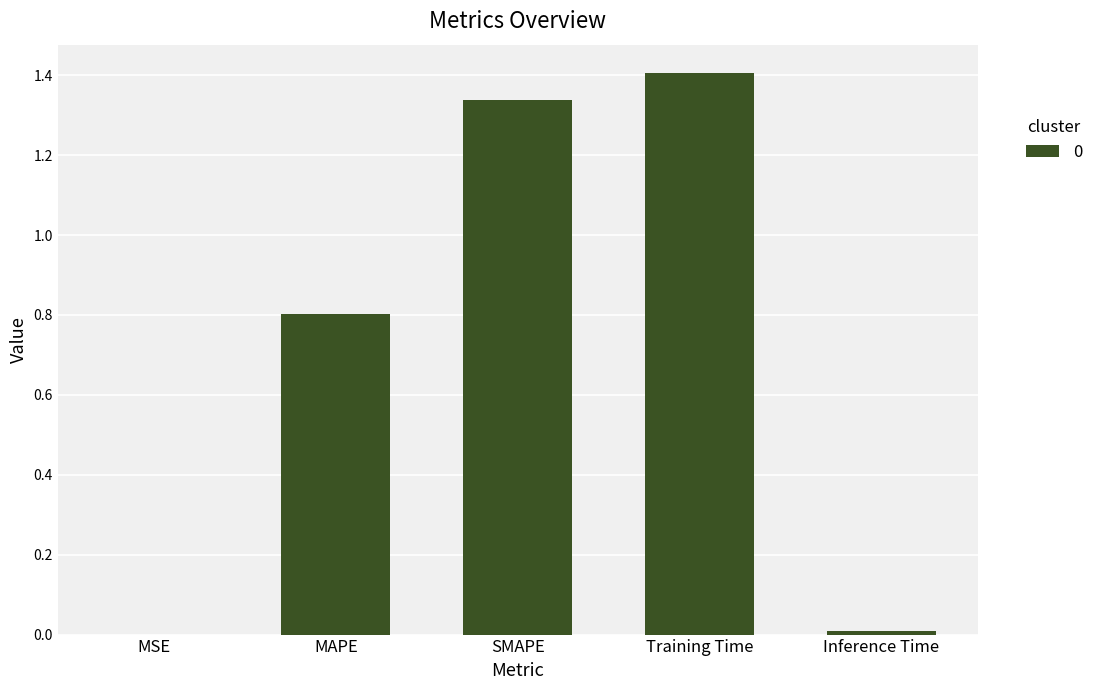

Read the value at MAPE.

0.8